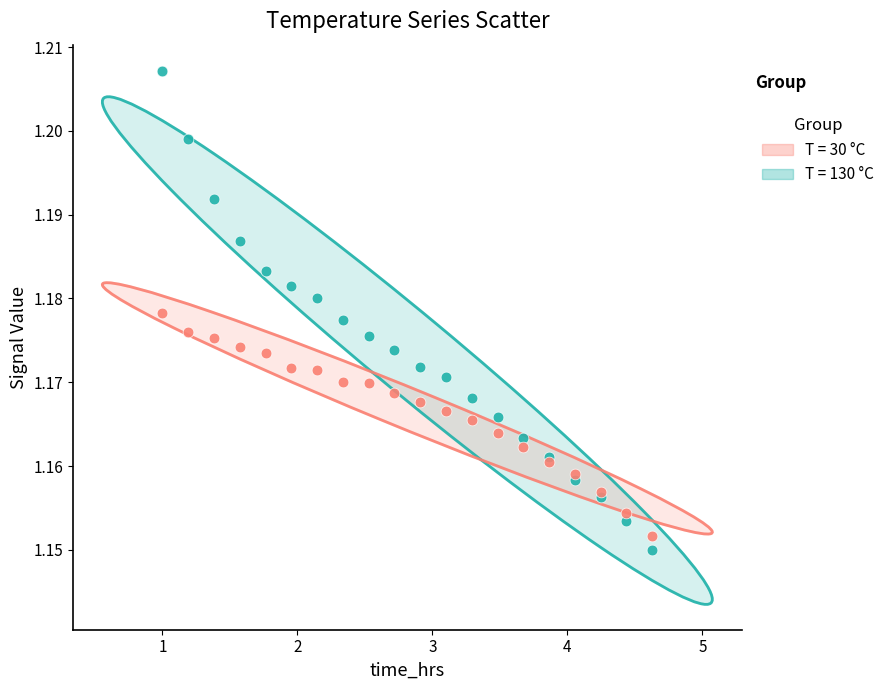

Which series reaches the maximum Y coordinate?

T = 30 °C